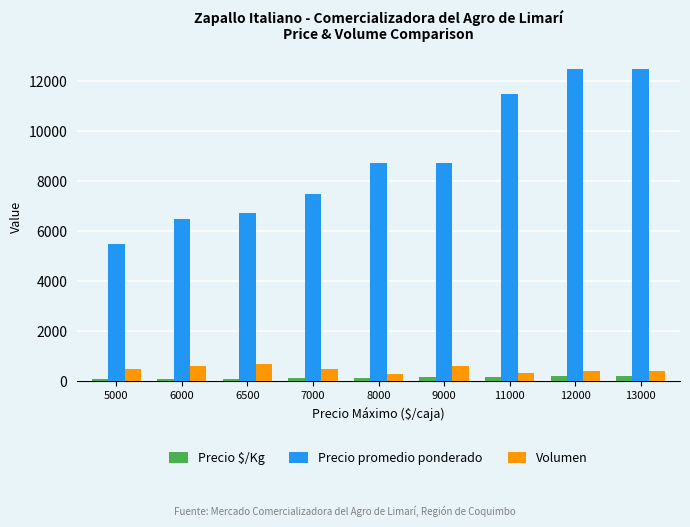

What is the approximate value of Precio $/Kg at 9000, to the nearest 10?

180